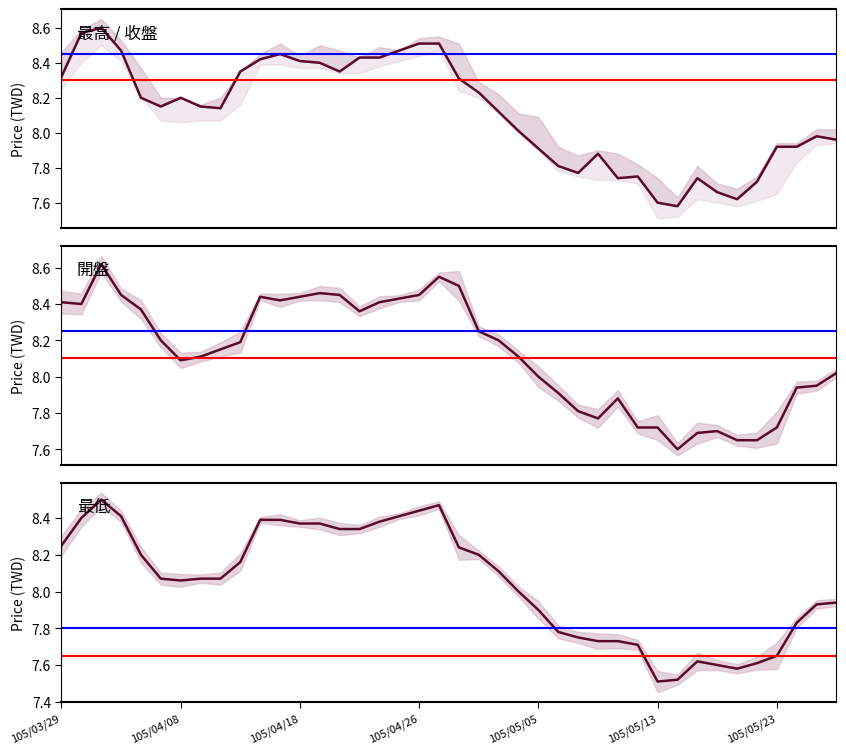

What is the highest value of the 收盤 series?

8.6